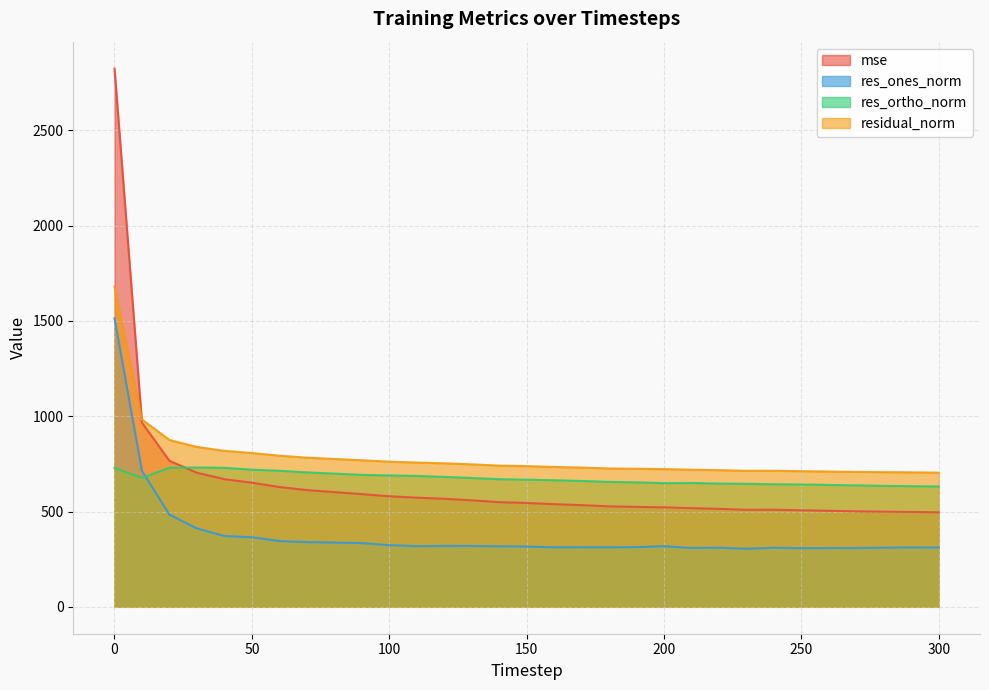

Where is res_ortho_norm nearest to the value 681?

120